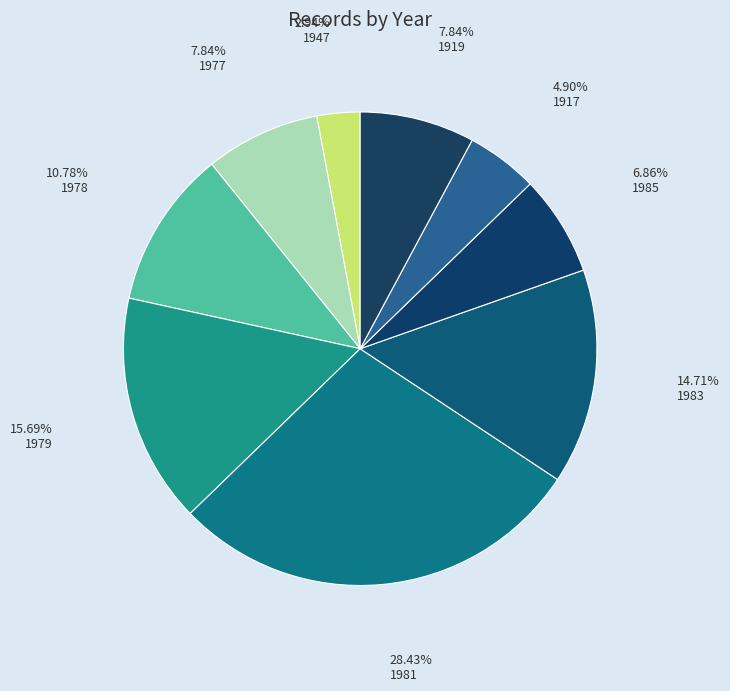

How many slices are in this pie chart?

9